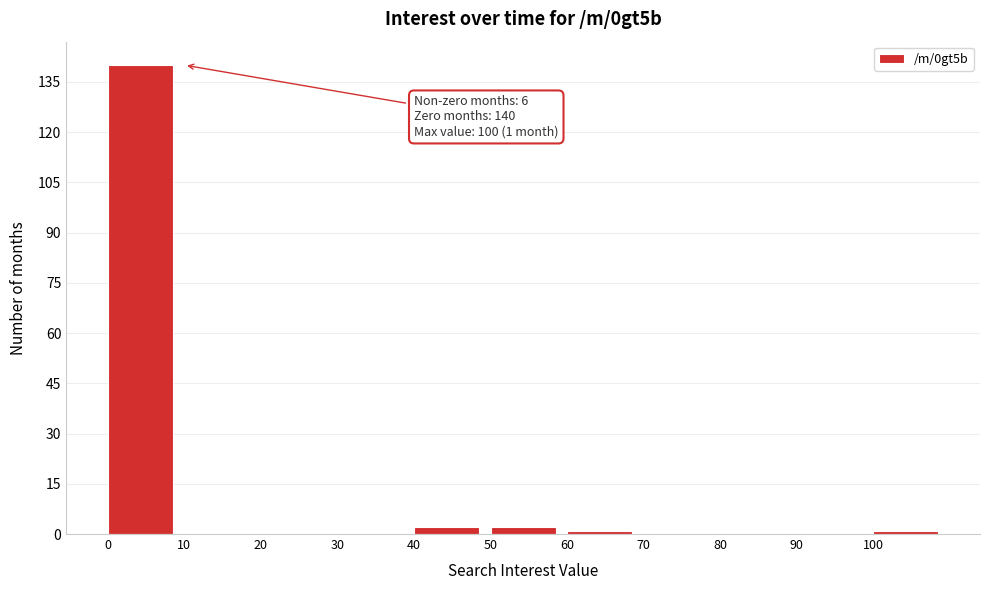

Over which range of the x-axis is the bar tallest?

0 to 10